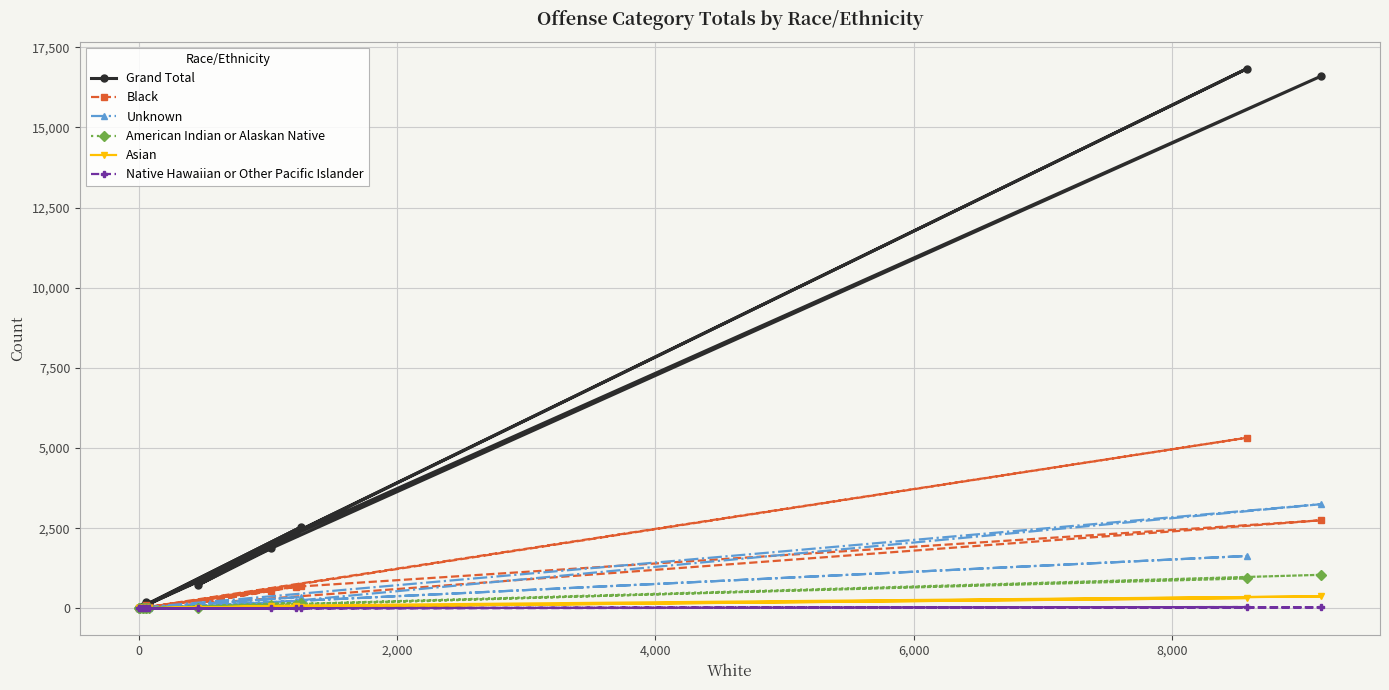

Reading left to right, extract all data points from this chart.

Grand Total: 83	140	16835	1	1867	717	2335	16599	70	1	2529	14	188	50
Black: 10	31	5322	0	546	166	675	2745	13	0	695	9	107	6
Unknown: 15	13	1634	0	128	52	240	3249	26	0	355	2	16	4
American Indian or Alaskan Native: 3	7	934	0	108	21	108	1046	2	0	176	0	7	1
Asian: 1	9	322	0	60	23	88	374	1	0	47	0	5	6
Native Hawaiian or Other Pacific Islander: 0	1	41	0	3	2	5	30	0	0	5	0	0	0